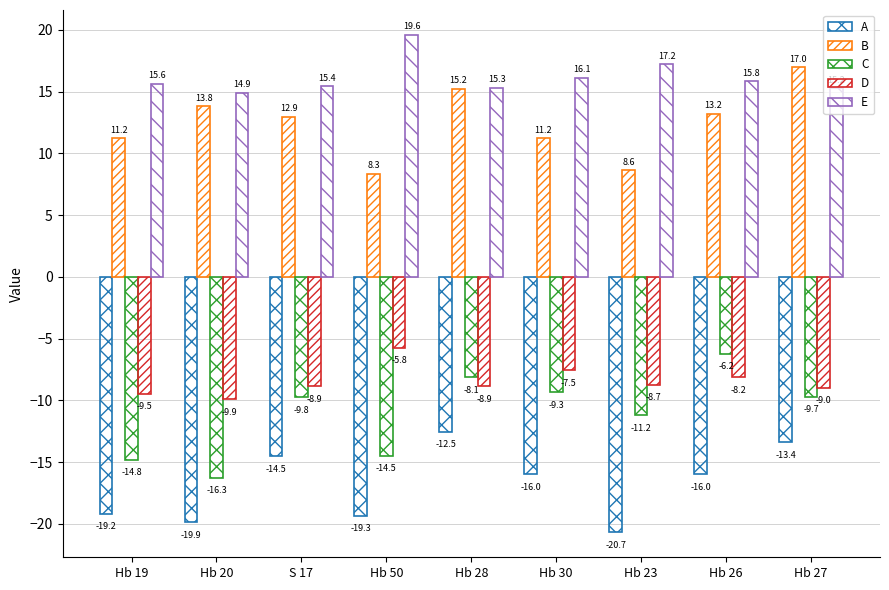

How many series are shown in this chart?

5